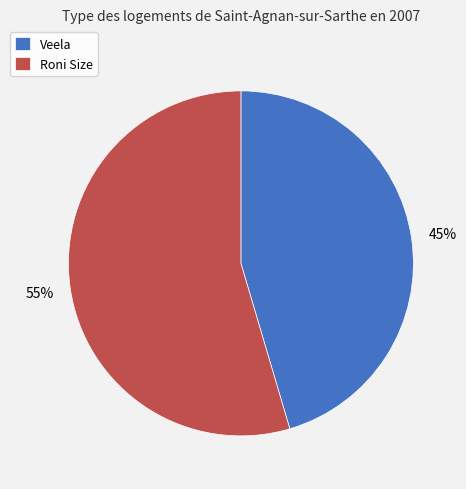

Does any single category account for the majority?

Yes